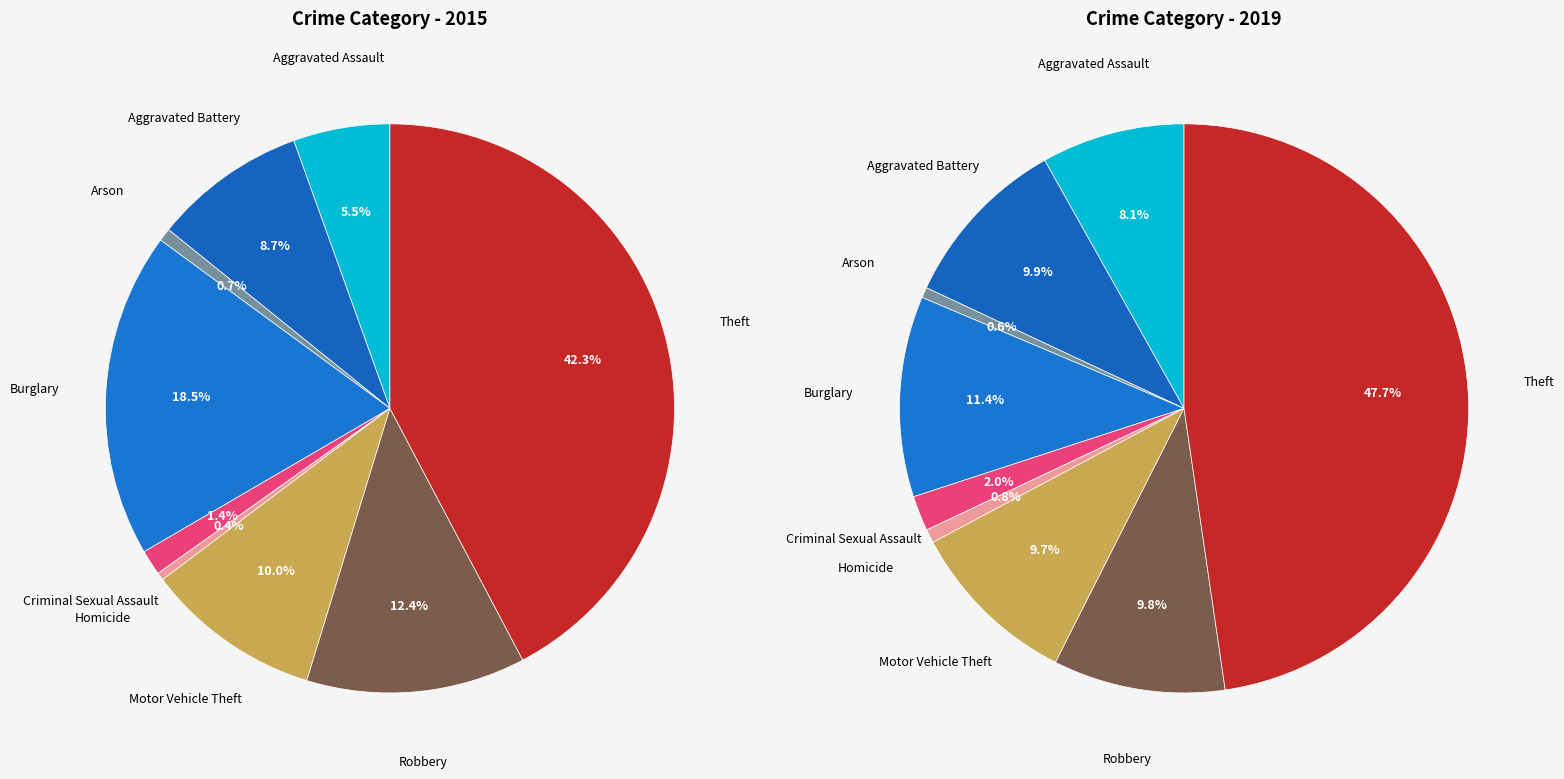

How many segments does this pie chart have?

9